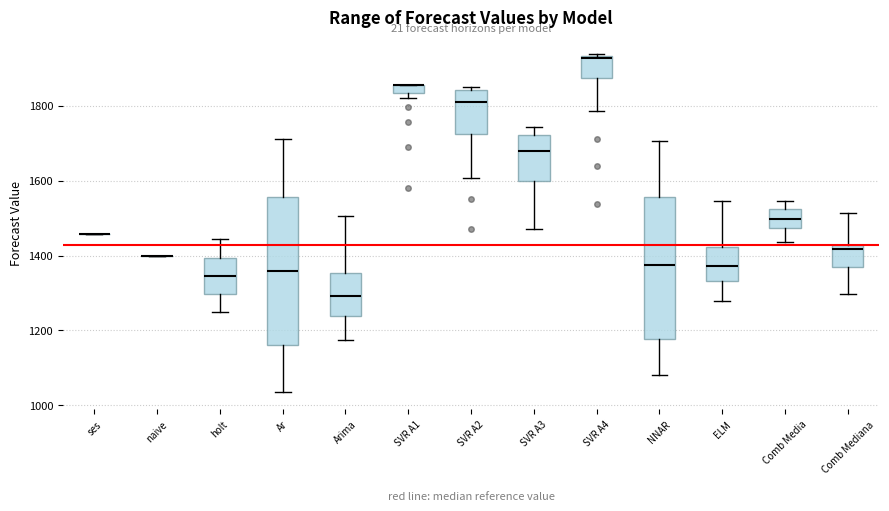

Where is the lower edge of the box for SVR A3 on the y-axis? The values are not printed on the chart, so give them approximately, as read against the axis.

1600